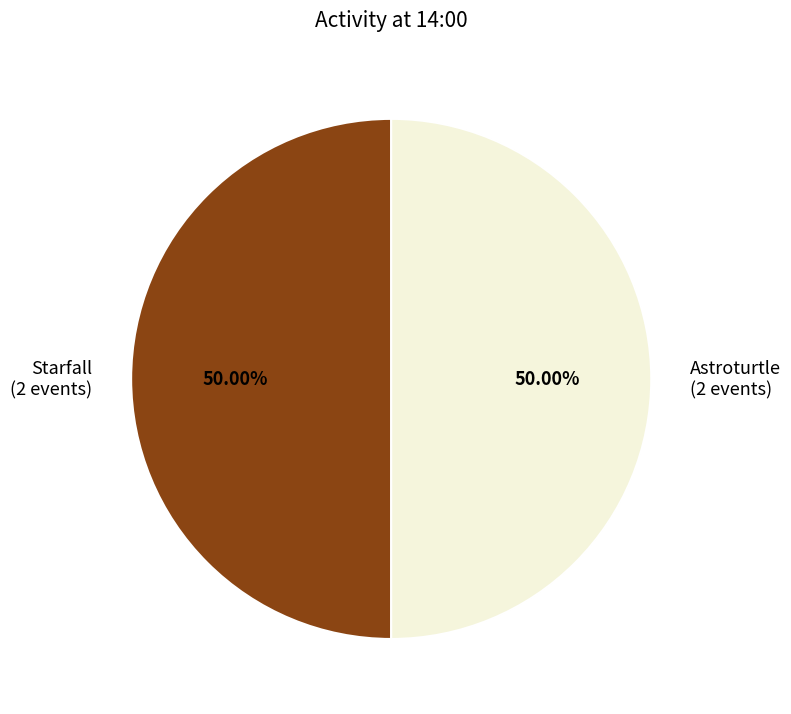

What is the ratio of the value at Astroturtle (2 events) to the value at Starfall (2 events)?

1.0